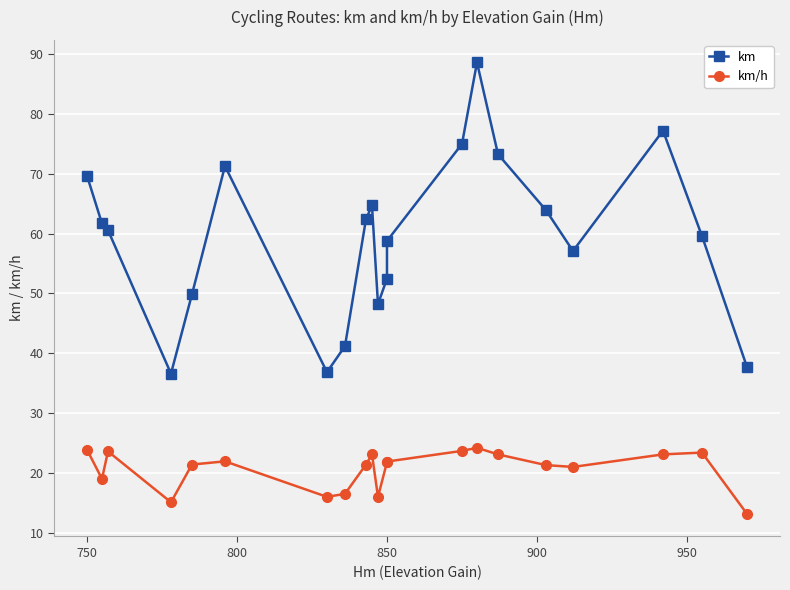

What is the value of the km/h point at the 4th from the left?

15.1